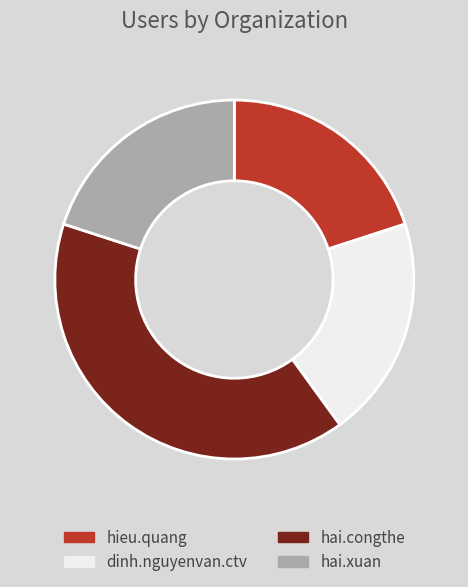

Which category has the biggest portion of the pie?

hai.congthe